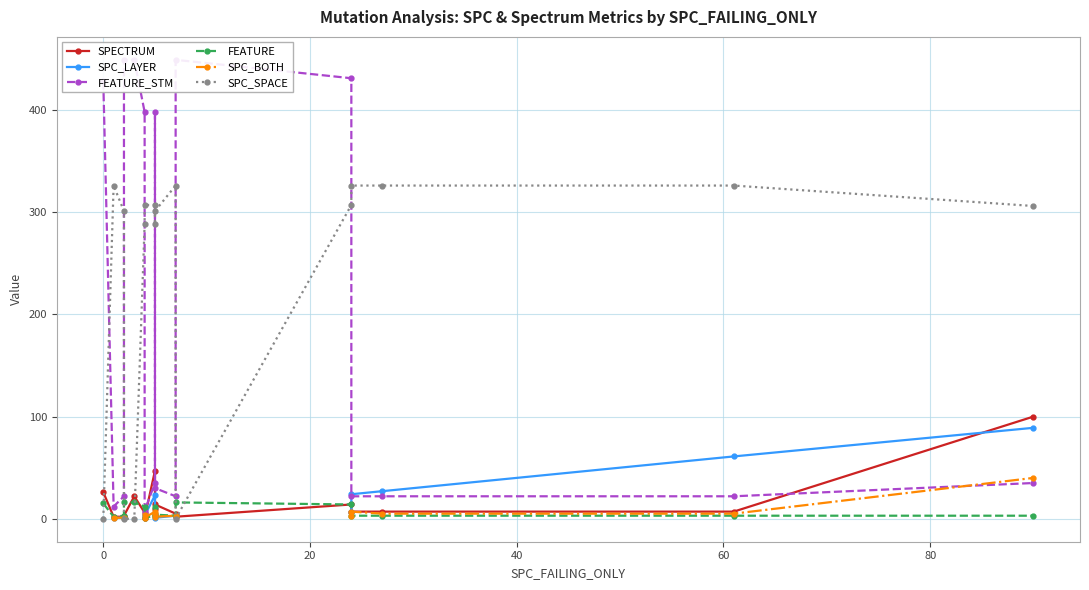

At how many categories does at least one series exceed 332?

7